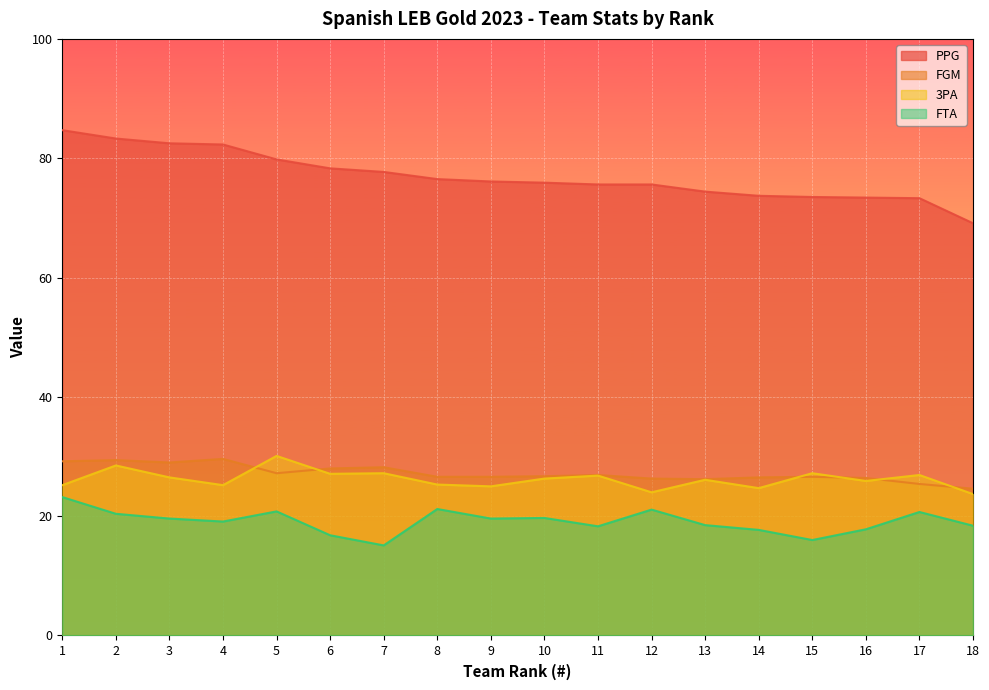

Which category has the highest value in the FGM series?

4